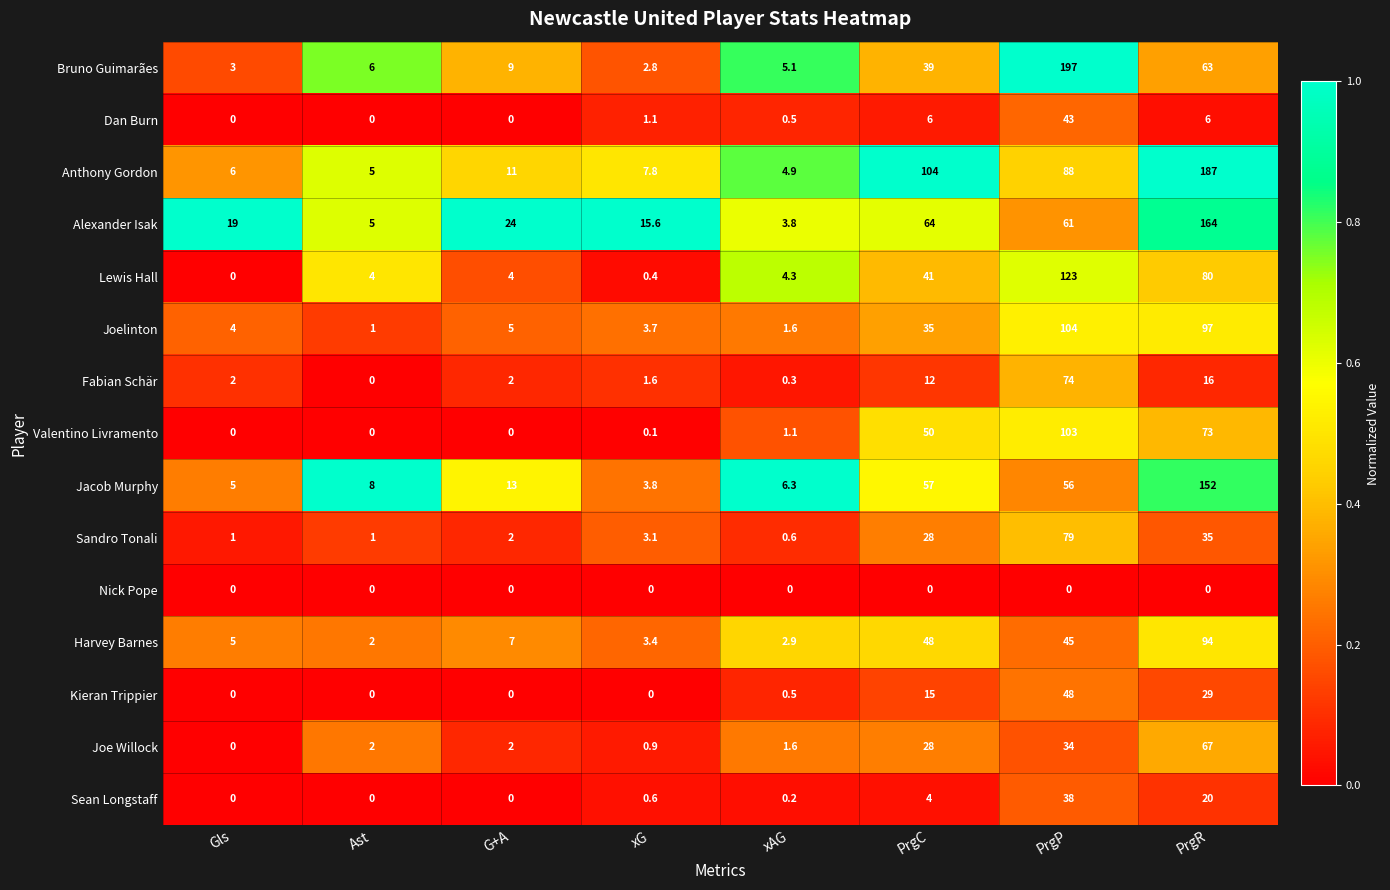

The value of Lewis Hall at PrgC is 41.0. True or false?

True